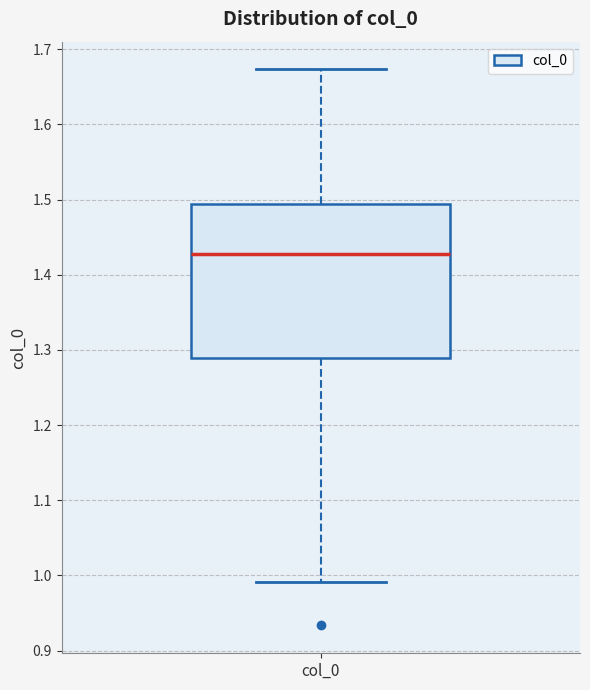

Where does the lower whisker of the box for col_0 end on the y-axis? The values are not printed on the chart, so give them approximately, as read against the axis.

0.99